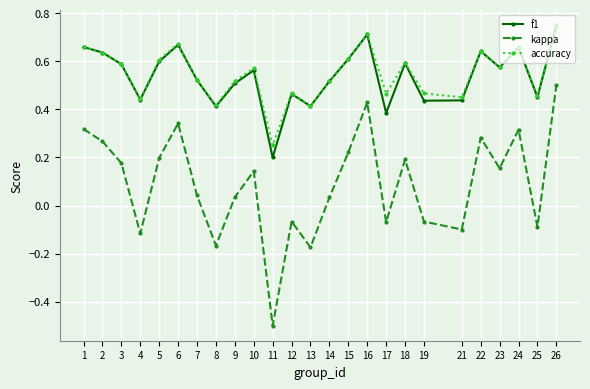

True or false: accuracy has more than 1 interior local peaks.

True